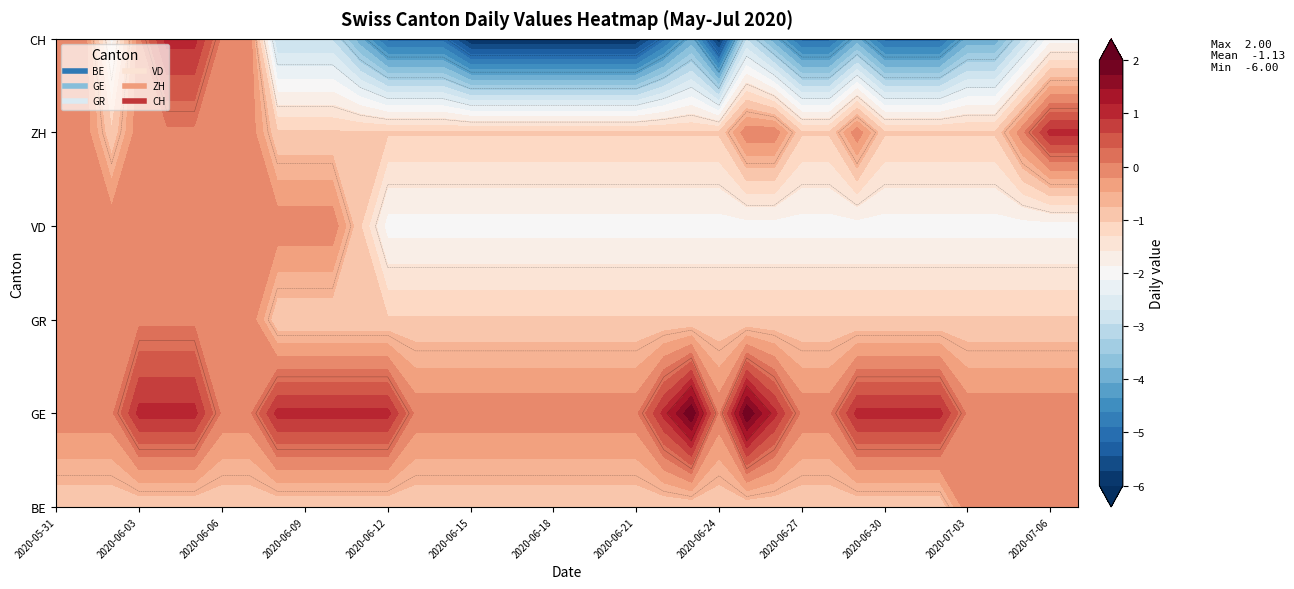

How many values in ZH are above zero?

2